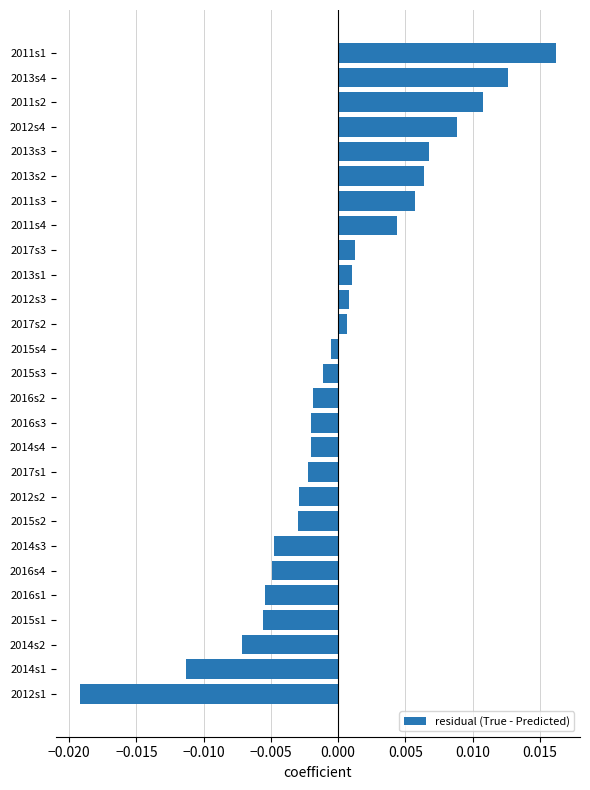

At which category does the chart reach its peak across all series?

2011s1